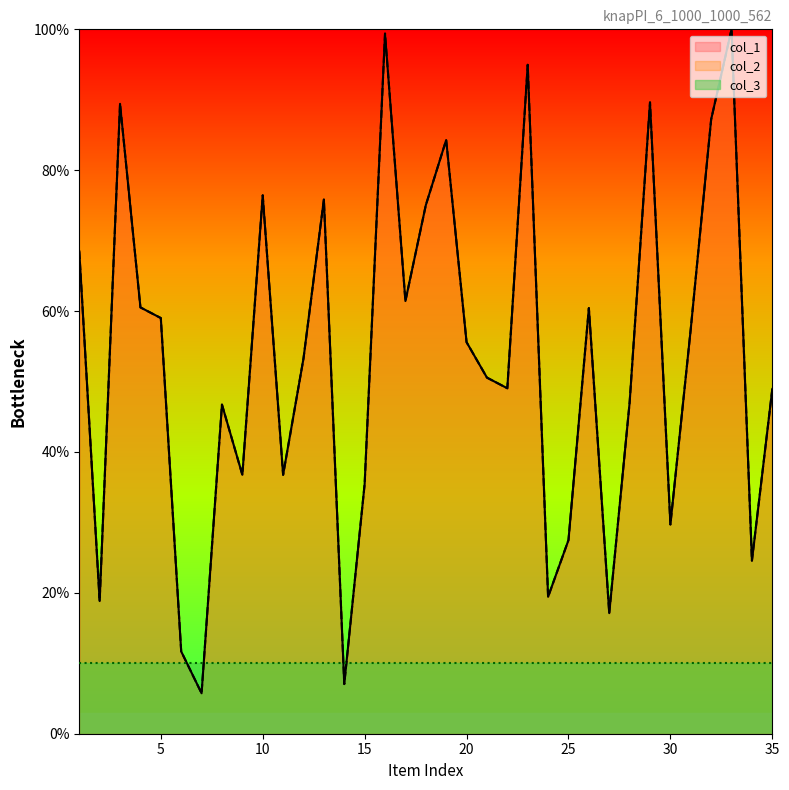

True or false: col_2 and col_1 cross at least once.

False